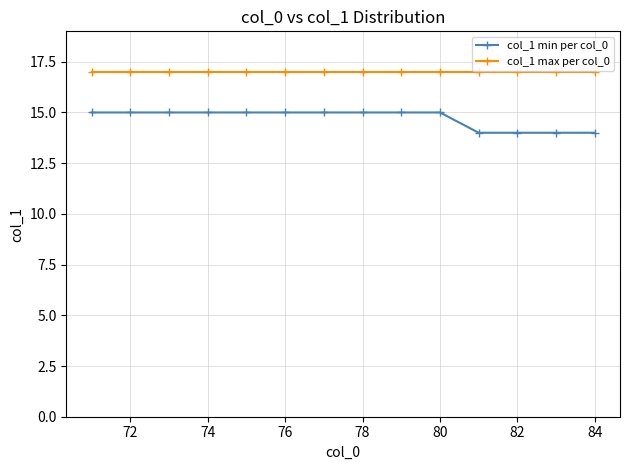

Which series has the largest range (max minus min)?

col_1 min per col_0